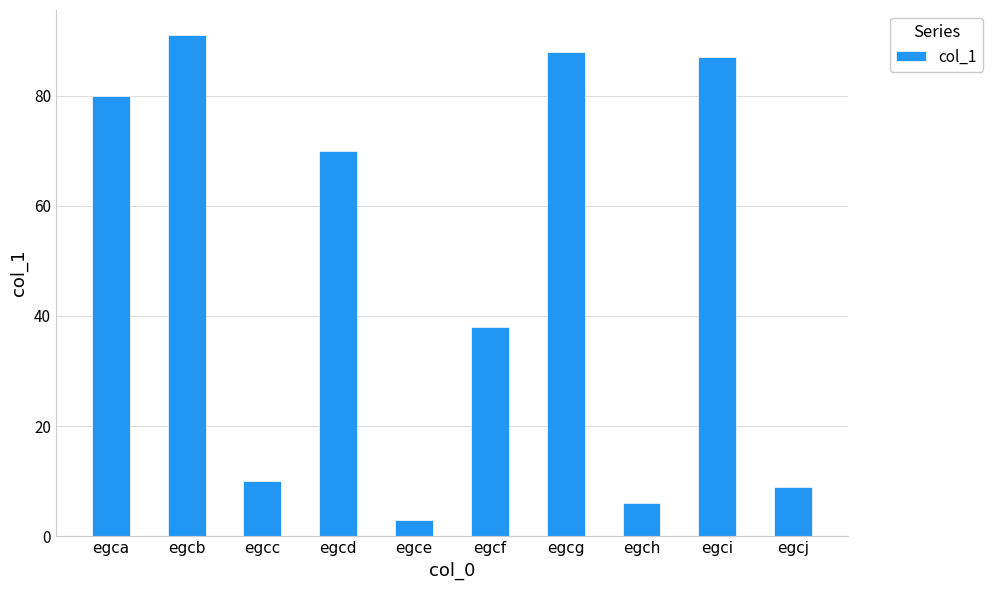

What is the sum of the values at egcd and egci?

157